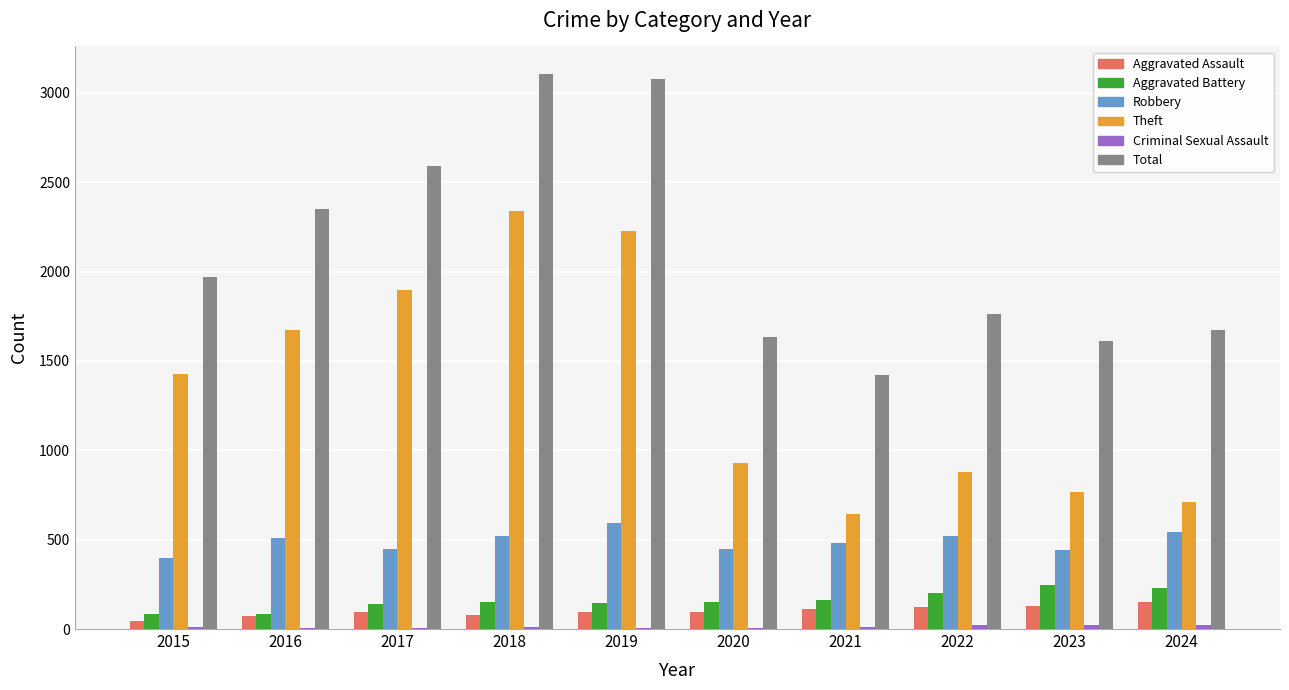

The Aggravated Battery series shows 131 at 2024. True or false?

False